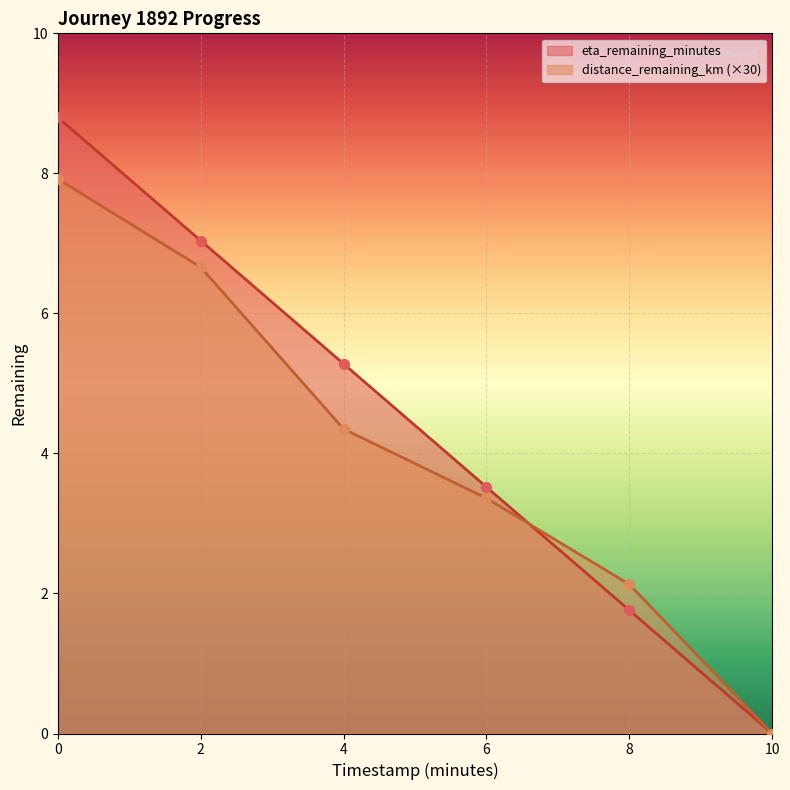

Is the value of eta_remaining_minutes at 0.0 greater than the value of distance_remaining_km at 10.0?

Yes